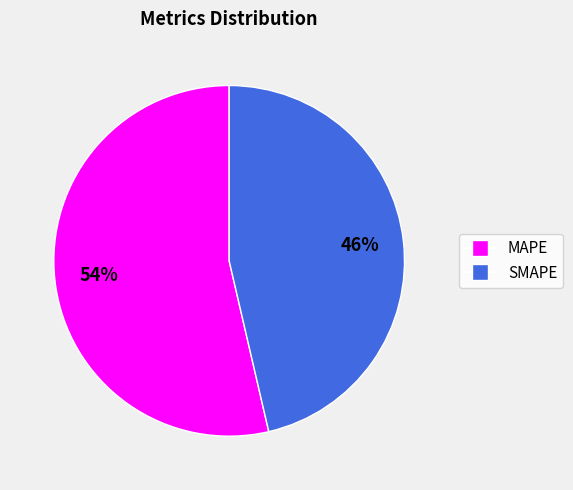

What is the ratio of the value at SMAPE to the value at MAPE?

0.9